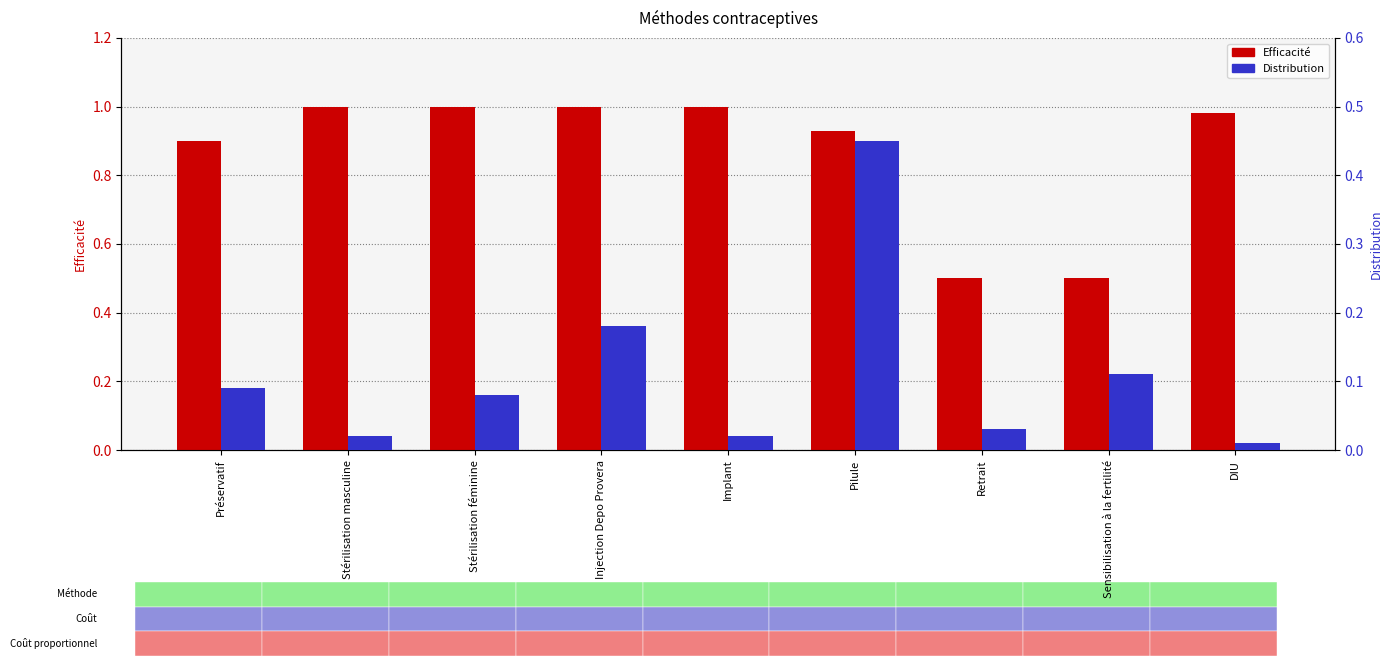

What is the label of the 4th bar from the right?

Pilule